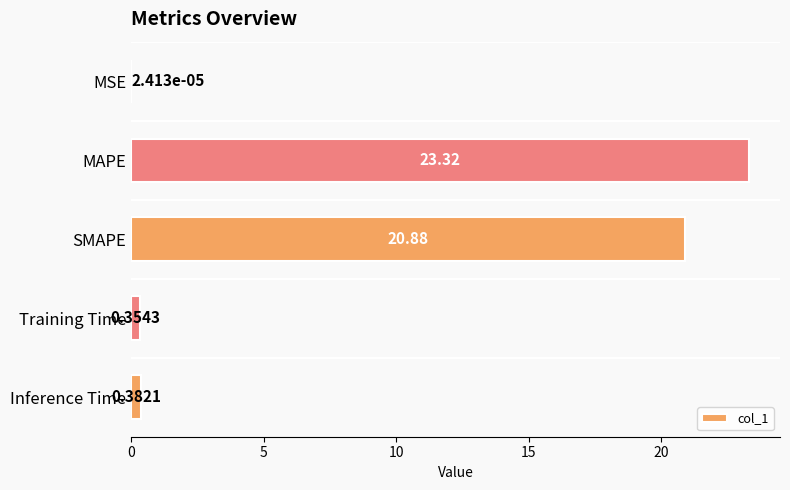

What is the average value?

9.0